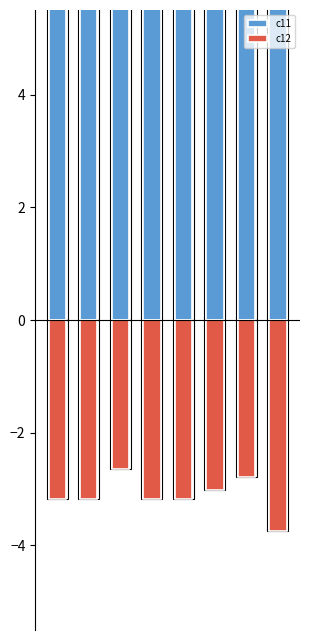

Which series has the largest total across all categories?

c11